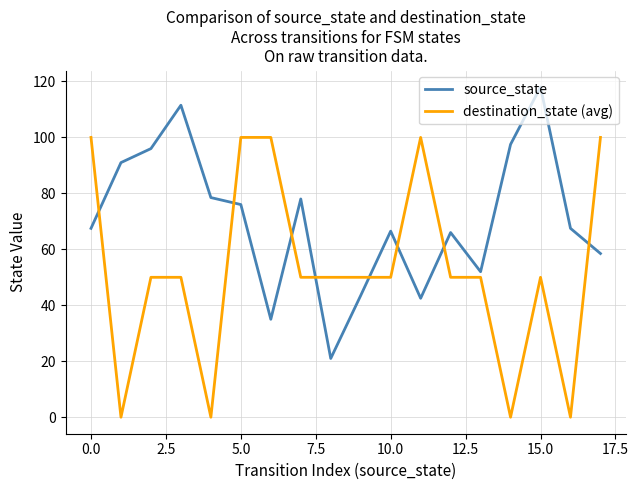

List the series in order of their peak value, highest first.

source_state, destination_state (avg)